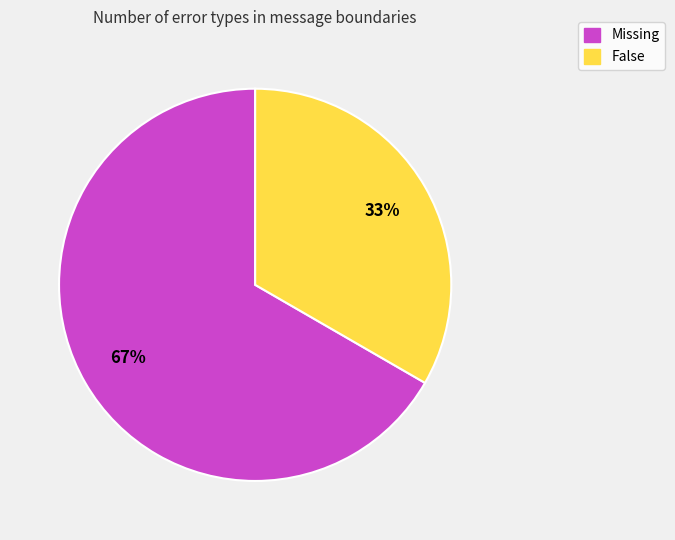

Is False the majority of the pie?

No